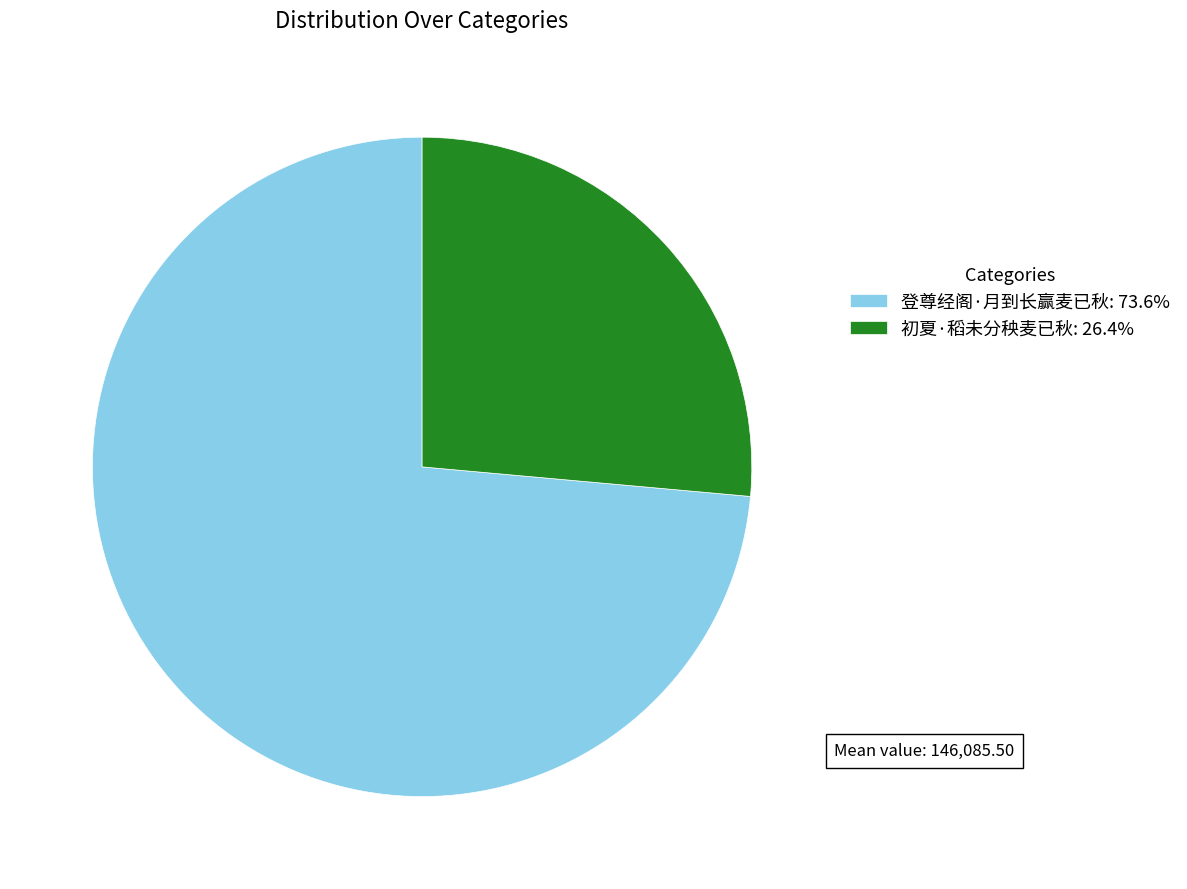

Which has a higher value, 登尊经阁·月到长赢麦已秋 or 初夏·稻未分秧麦已秋?

登尊经阁·月到长赢麦已秋